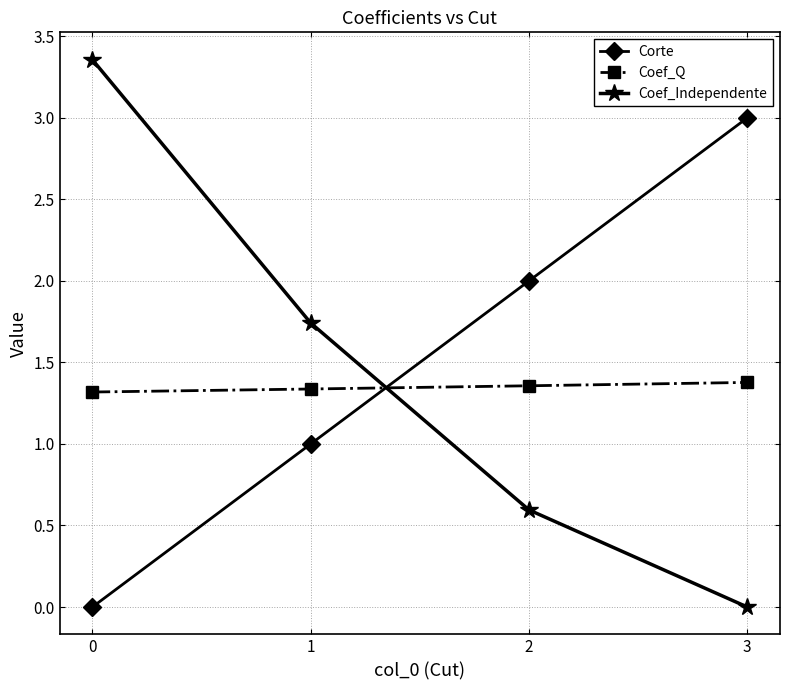

How many times do Coef_Independente and Corte cross each other?

1